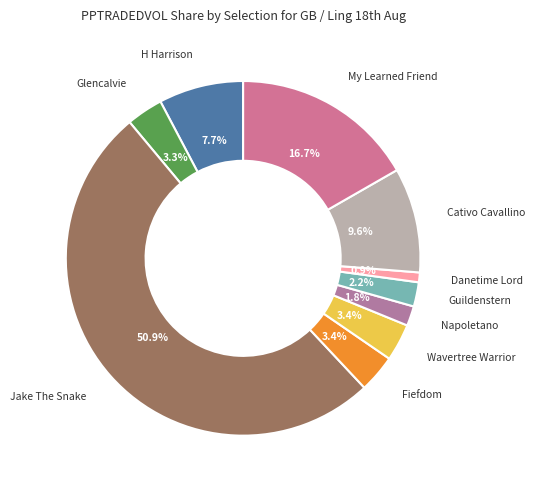

Does My Learned Friend account for over 50% of the chart?

No